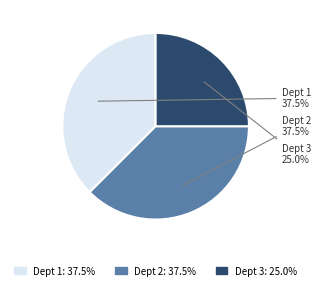

Count the number of slices in the pie.

3